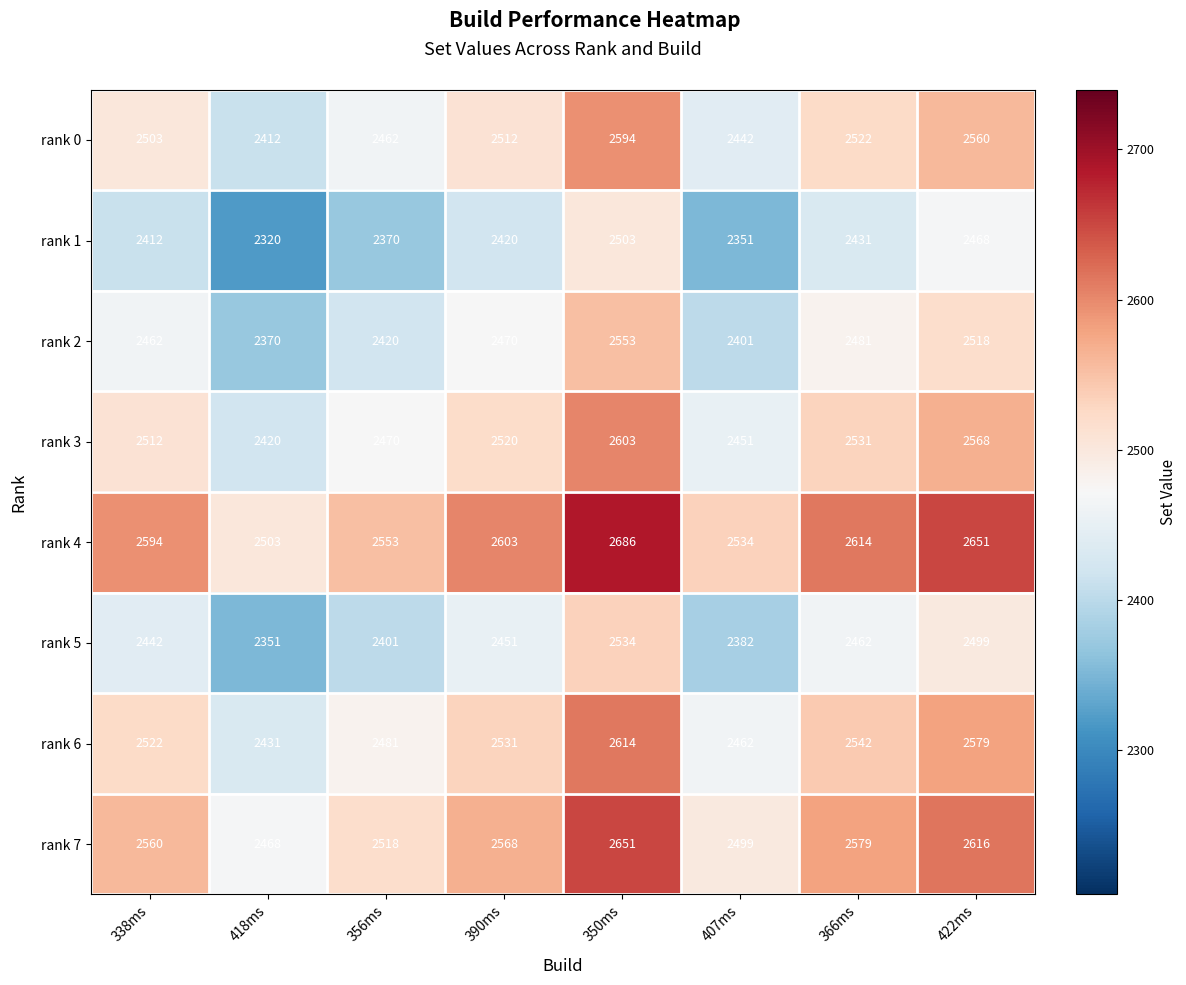

Rank the series by their maximum value, from lowest to highest.

rank 1, rank 5, rank 2, rank 0, rank 3, rank 6, rank 7, rank 4